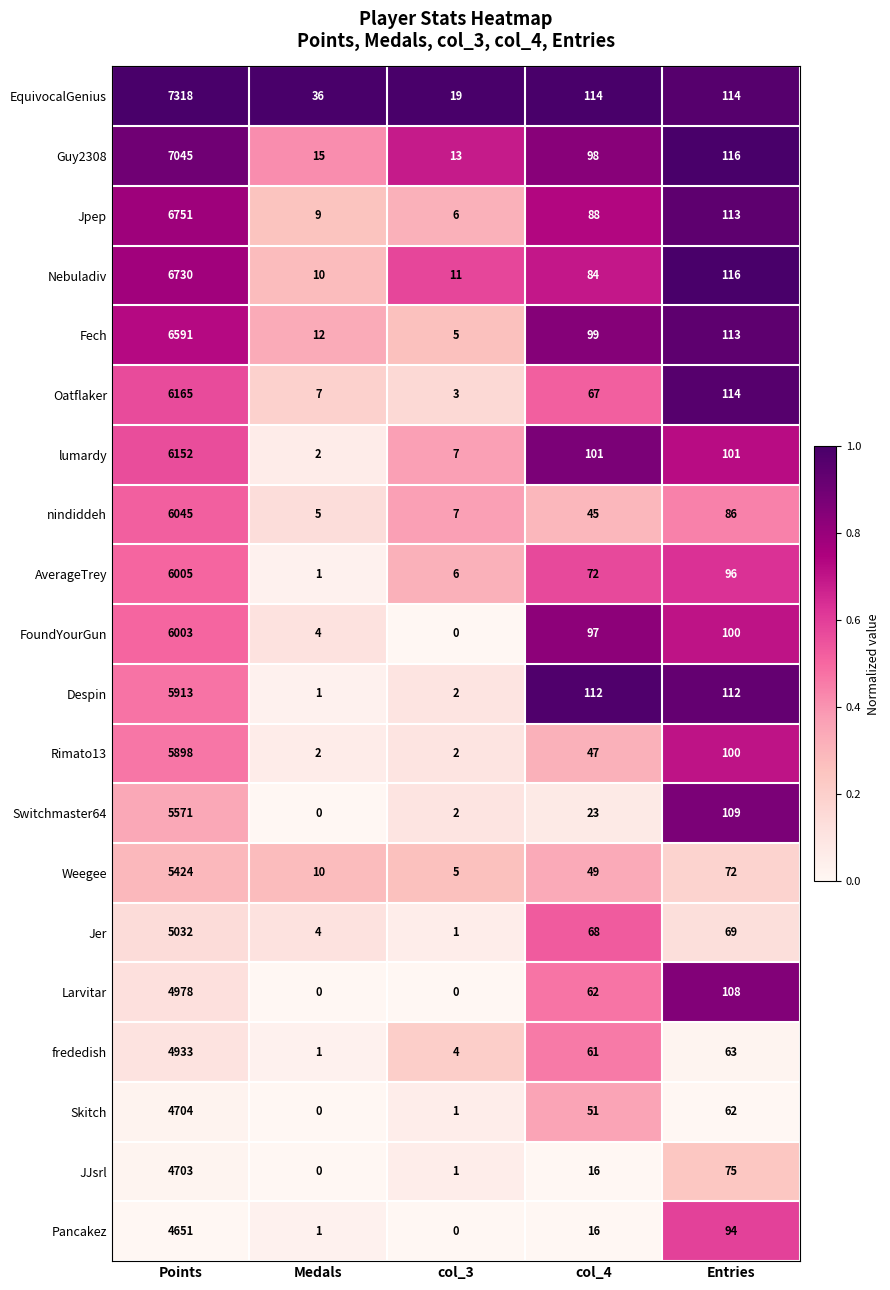

At which category is the sum across all series the highest?

Points